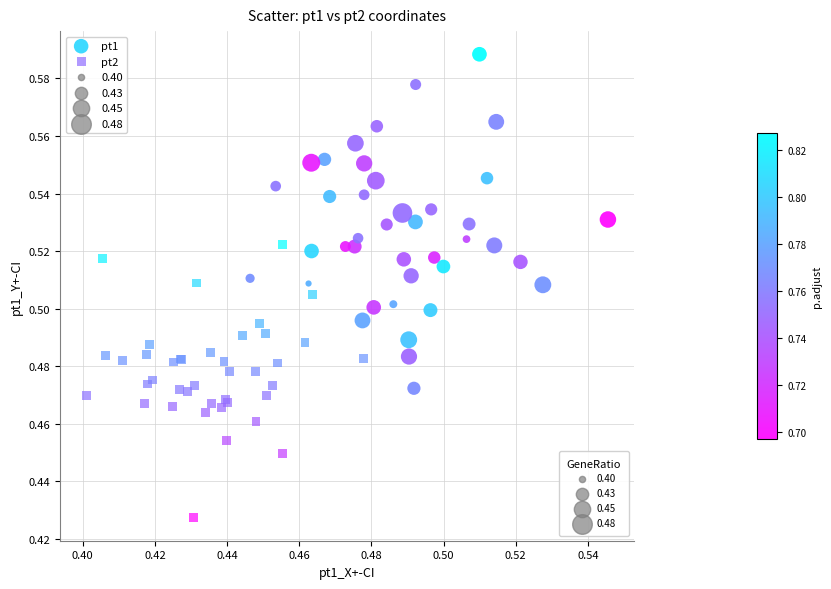

Which series has the largest Y range (max minus min)?

pt1